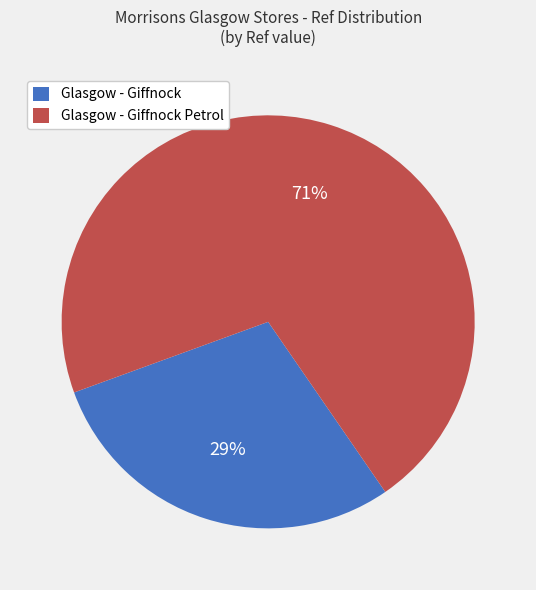

Is the sum of Glasgow - Giffnock Petrol and Glasgow - Giffnock greater than half?

Yes